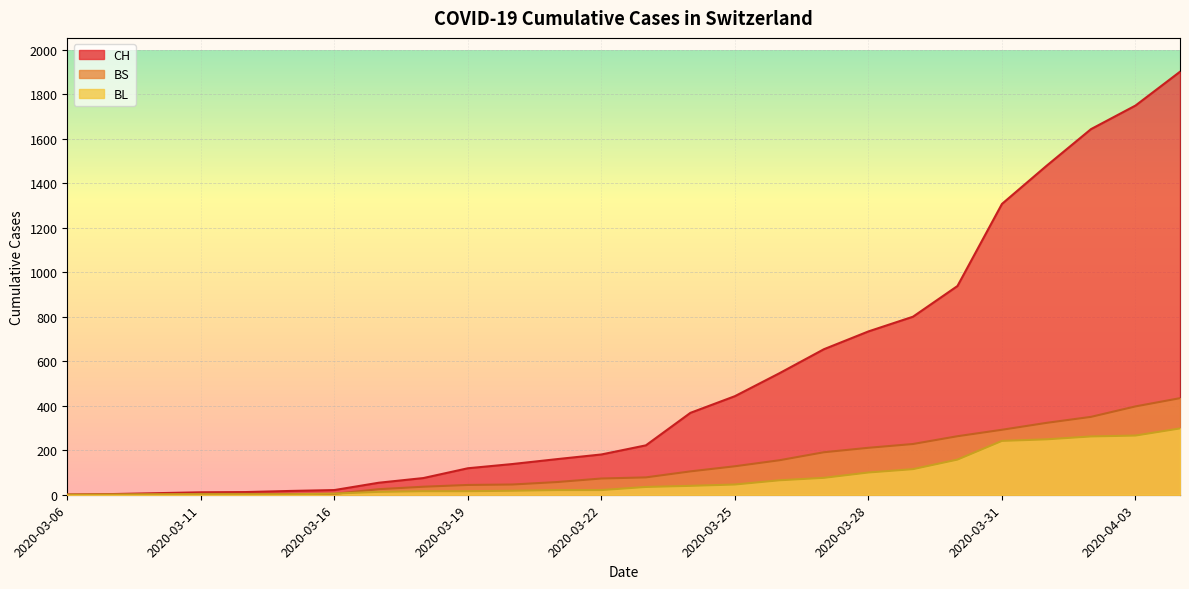

True or false: BS and CH intersect in this chart.

False